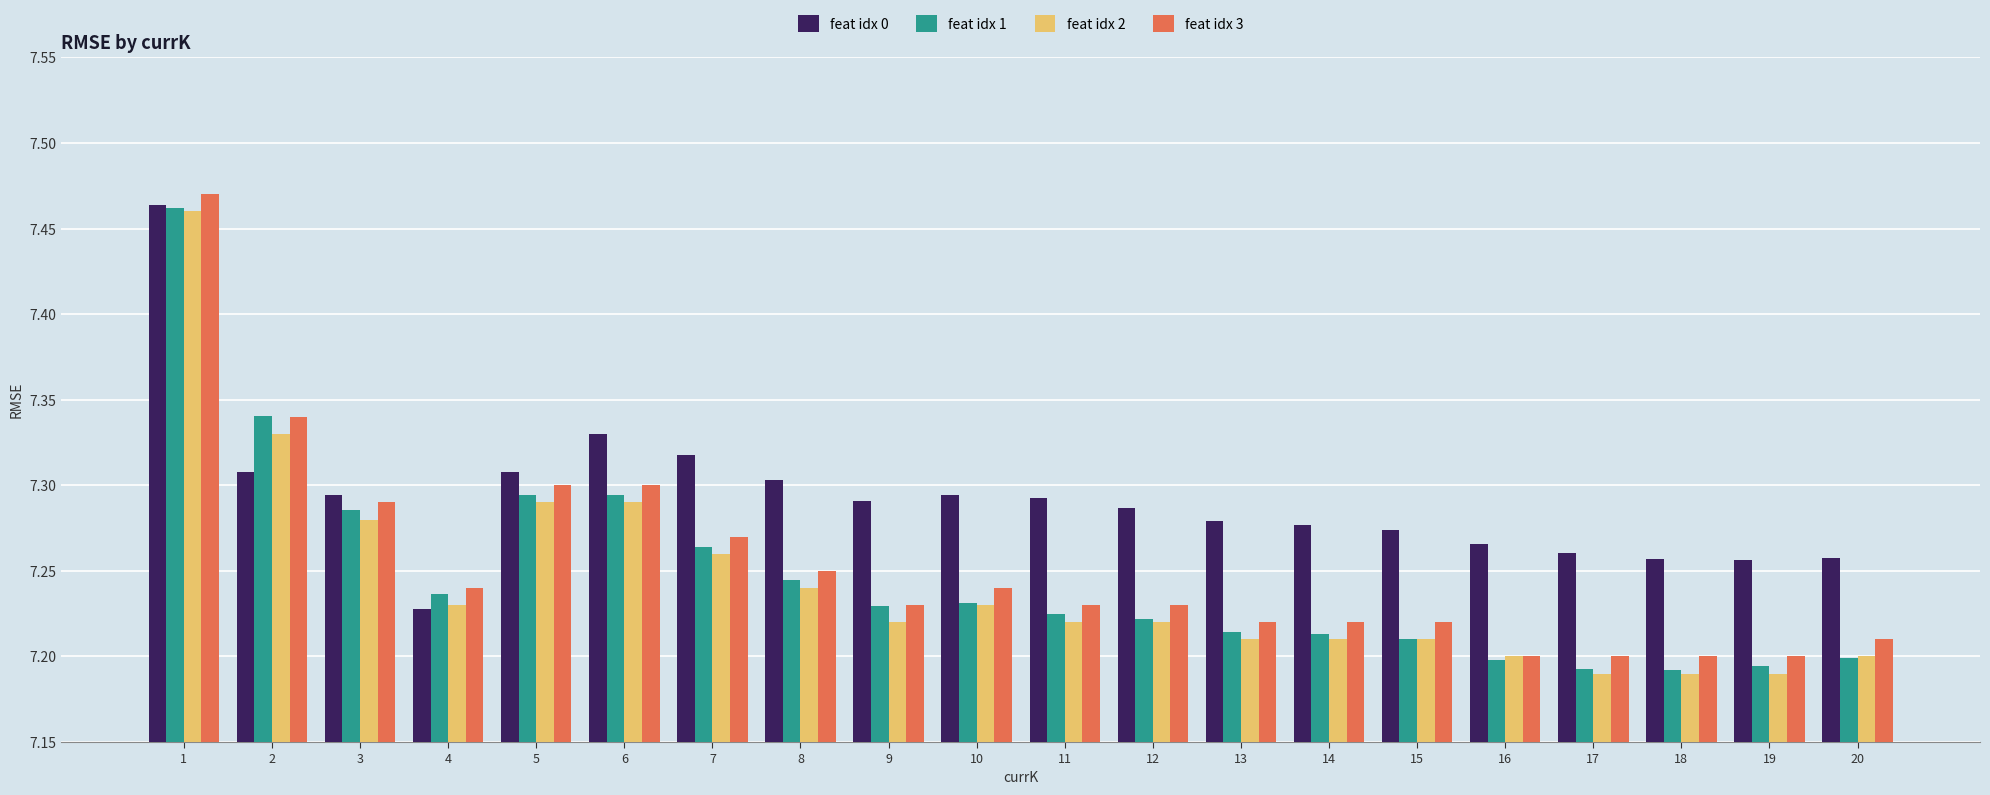

Is the value of feat idx 3 at 15 greater than the value of feat idx 0 at 2?

No